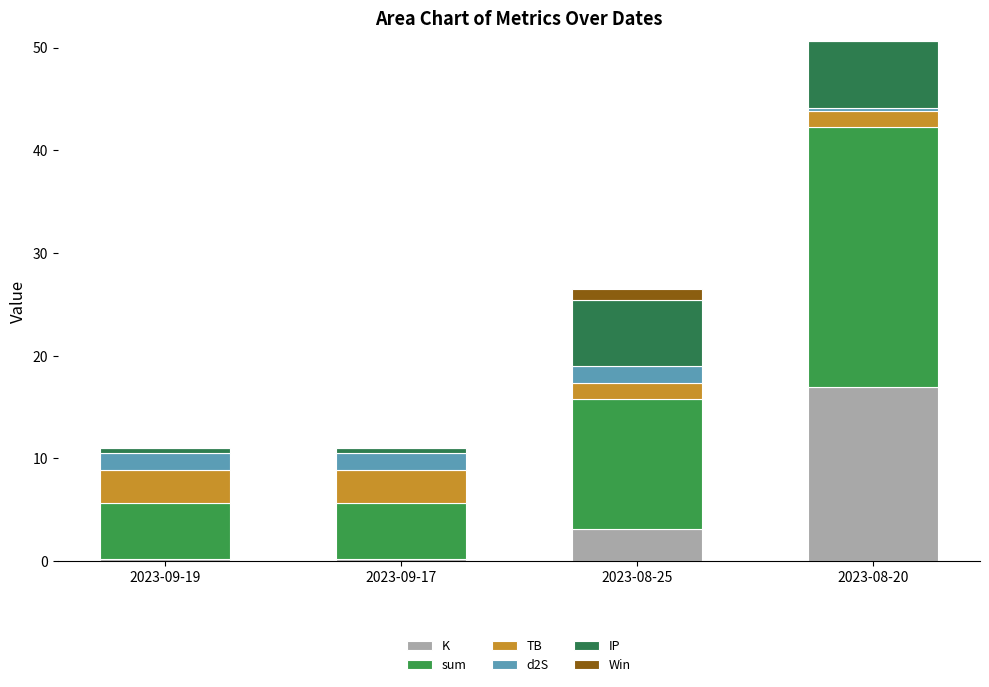

Between 2023-09-19 and 2023-09-17, which series saw the biggest shift?

K